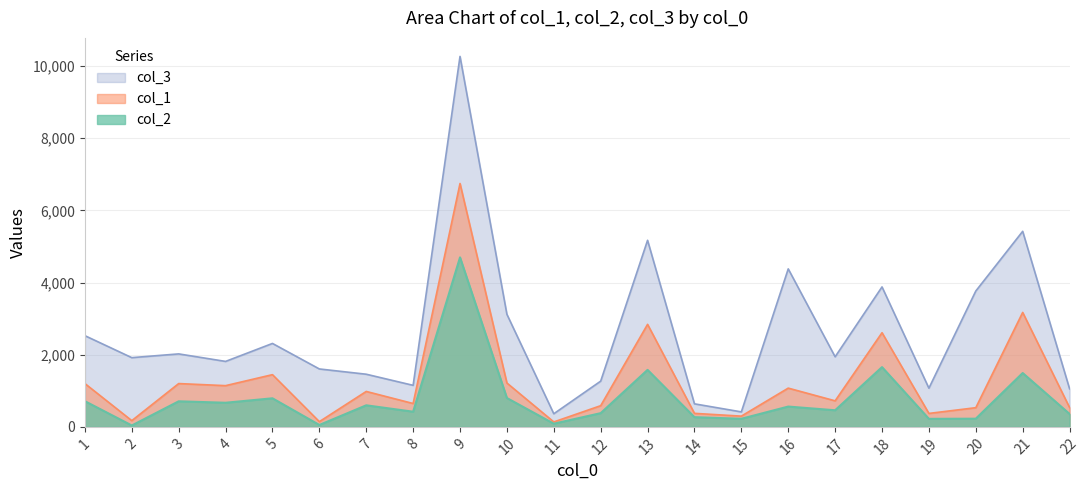

What is the maximum value for col_2?

4697.5